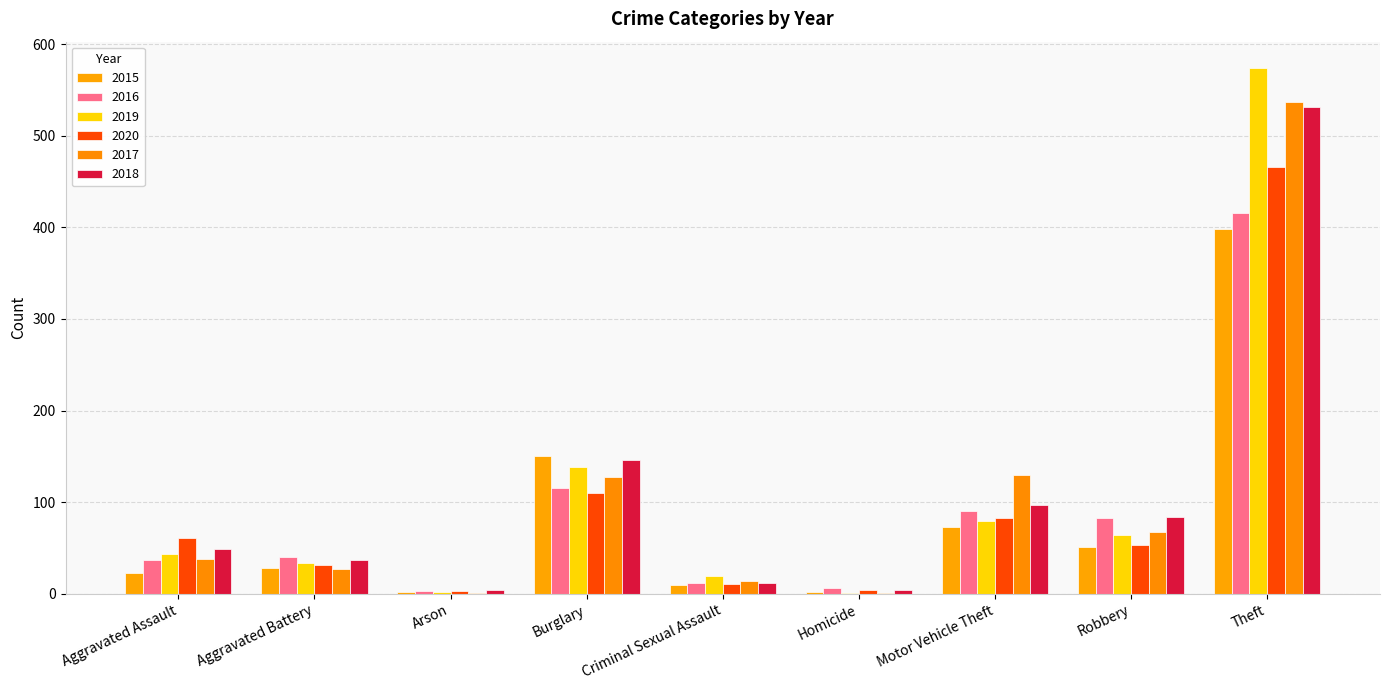

What is the approximate value of 2015 at Robbery, to the nearest 5?

50